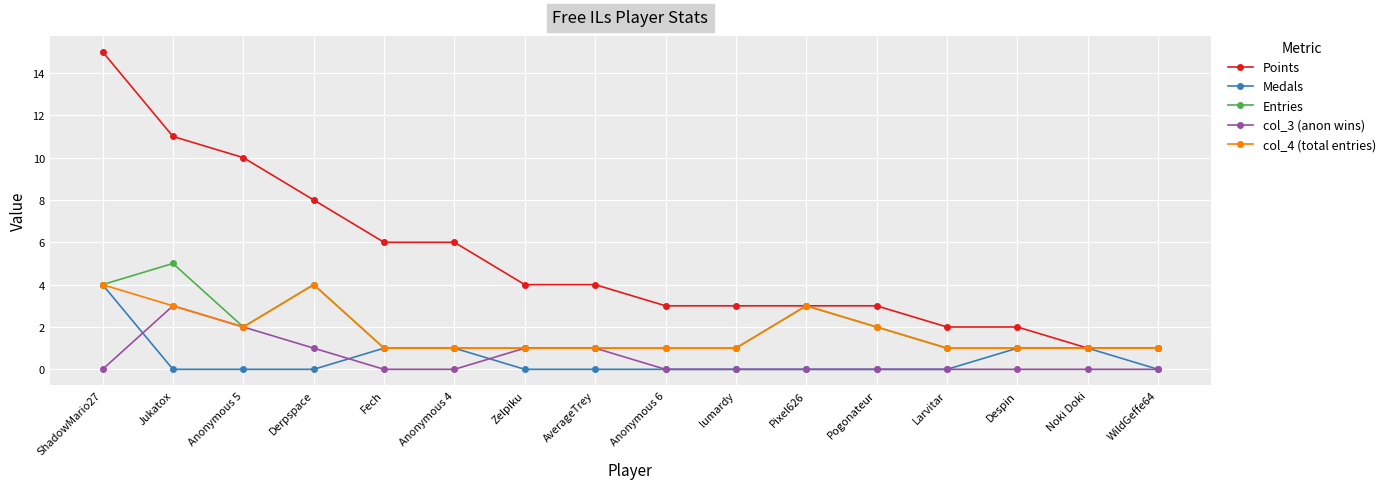

Count the number of categories in the chart.

16